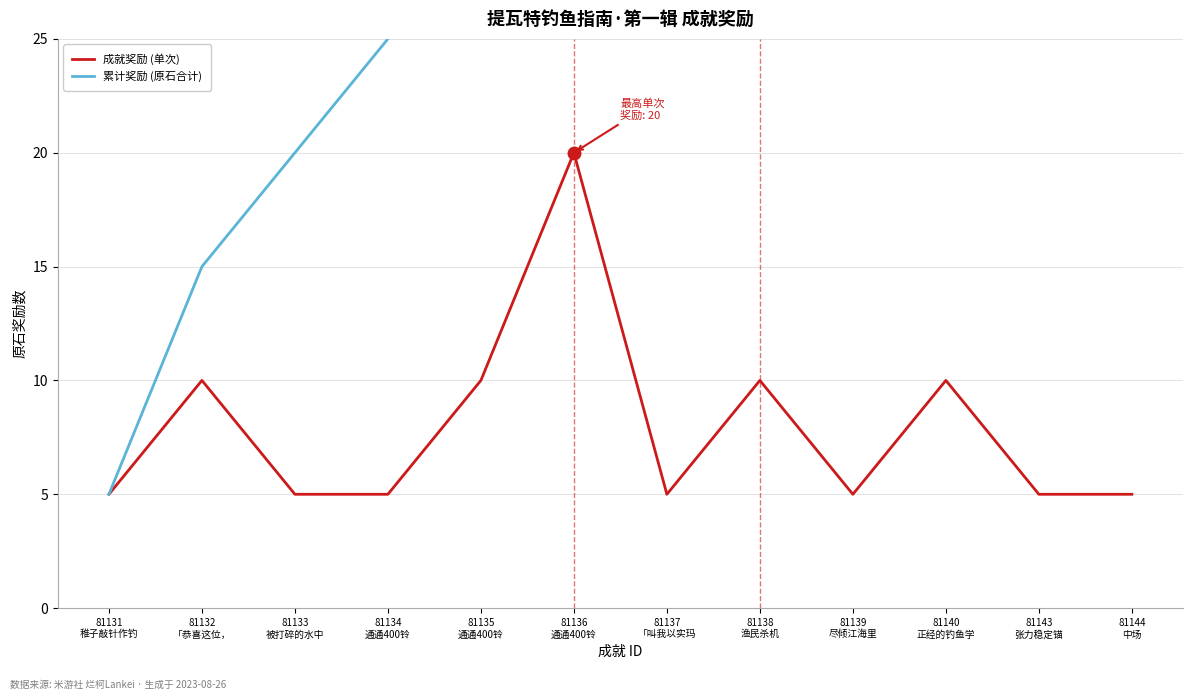

Does the chart have visible grid lines?

Yes